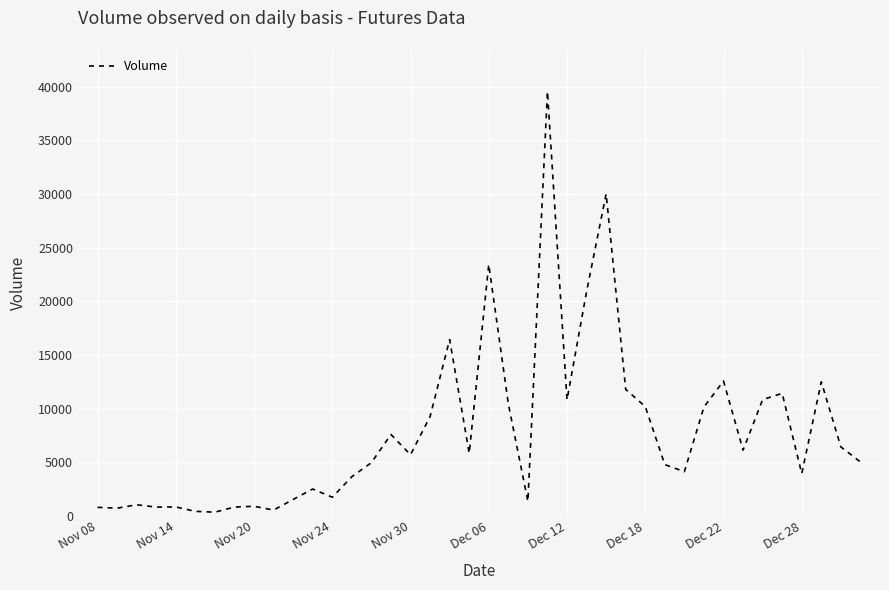

What is the greatest value displayed?

39546